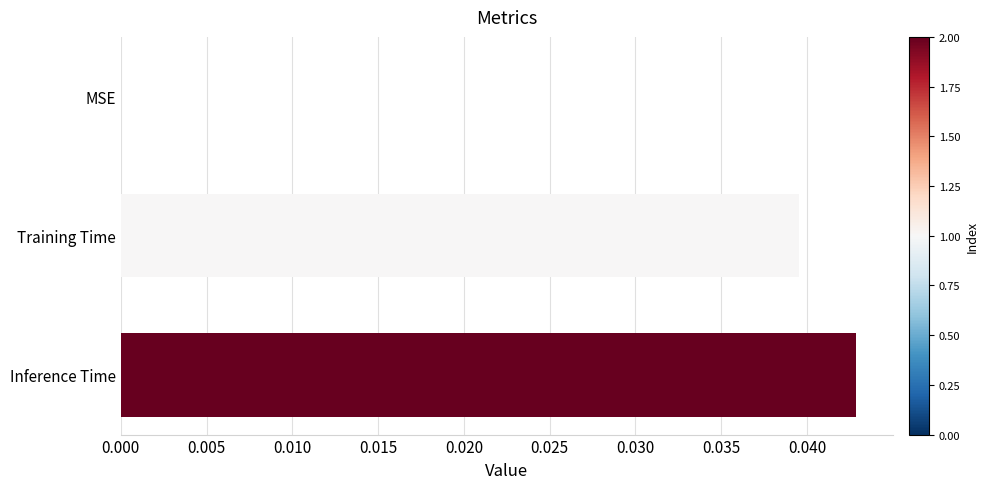

Count the number of values greater than 0.

2